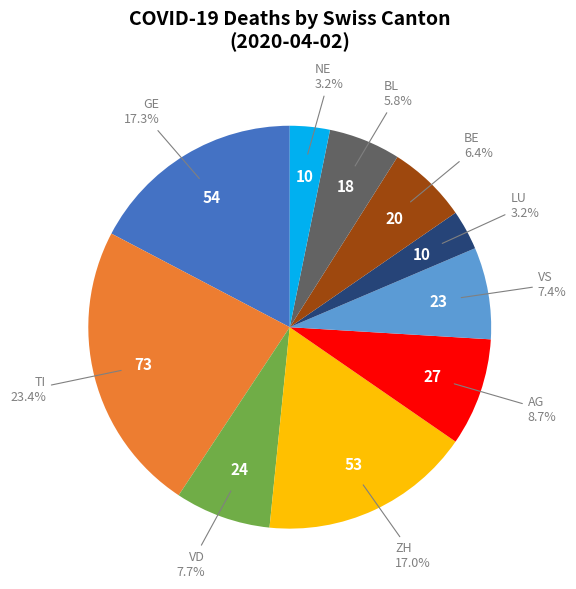

Does any single category account for the majority?

No